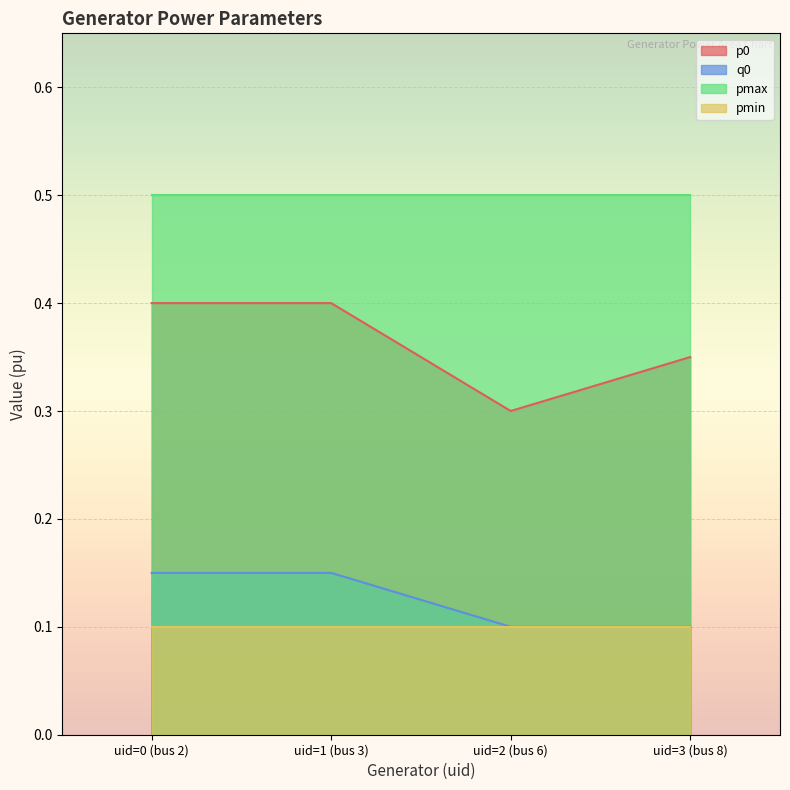

Is it true that p0 equals 0.2 at uid=1 (bus 3)?

False